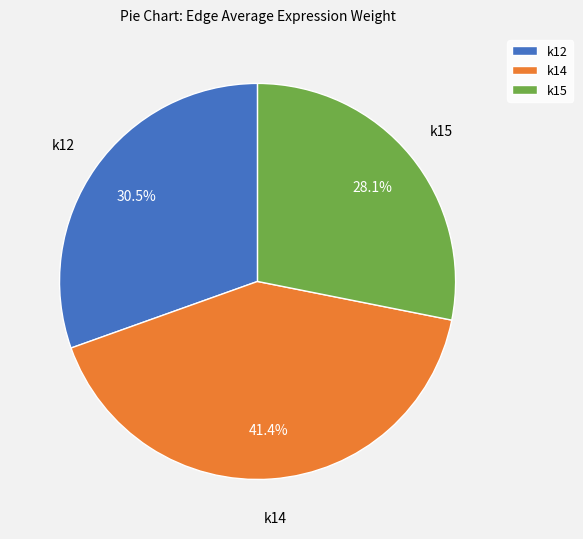

Between k14 and k15, which is larger?

k14